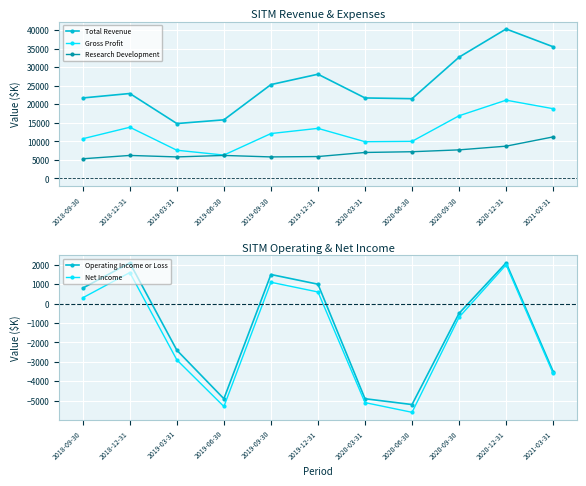

What is the average value of the Operating Income or Loss series?

-1264